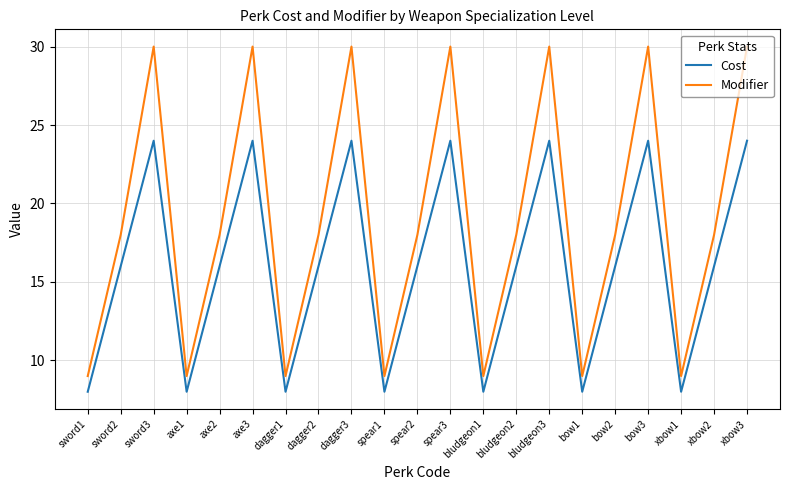

Rank the series by their maximum value, from lowest to highest.

Cost, Modifier